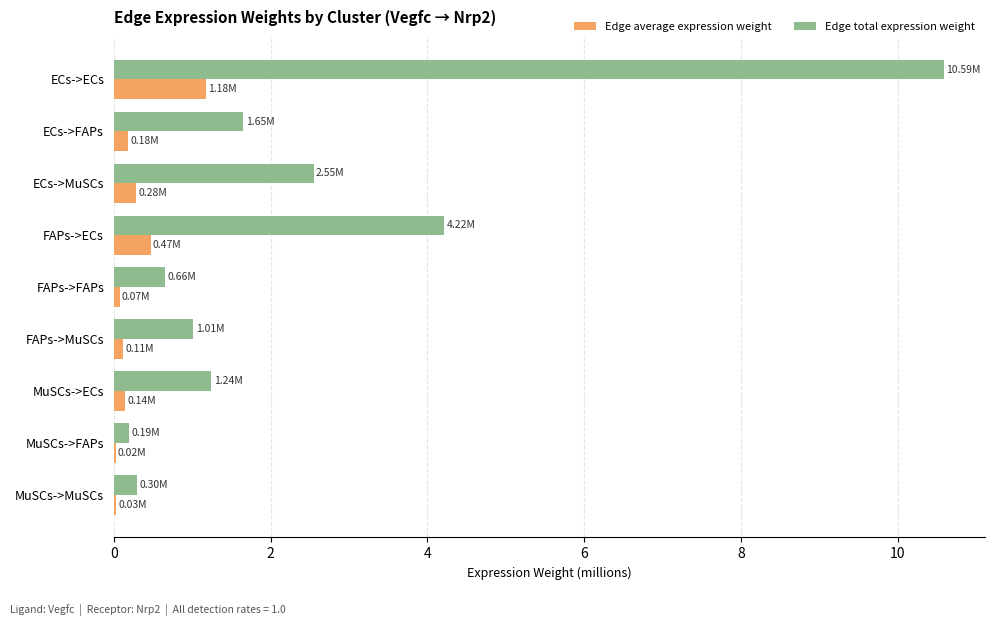

At which category is the sum across all series the highest?

ECs->ECs